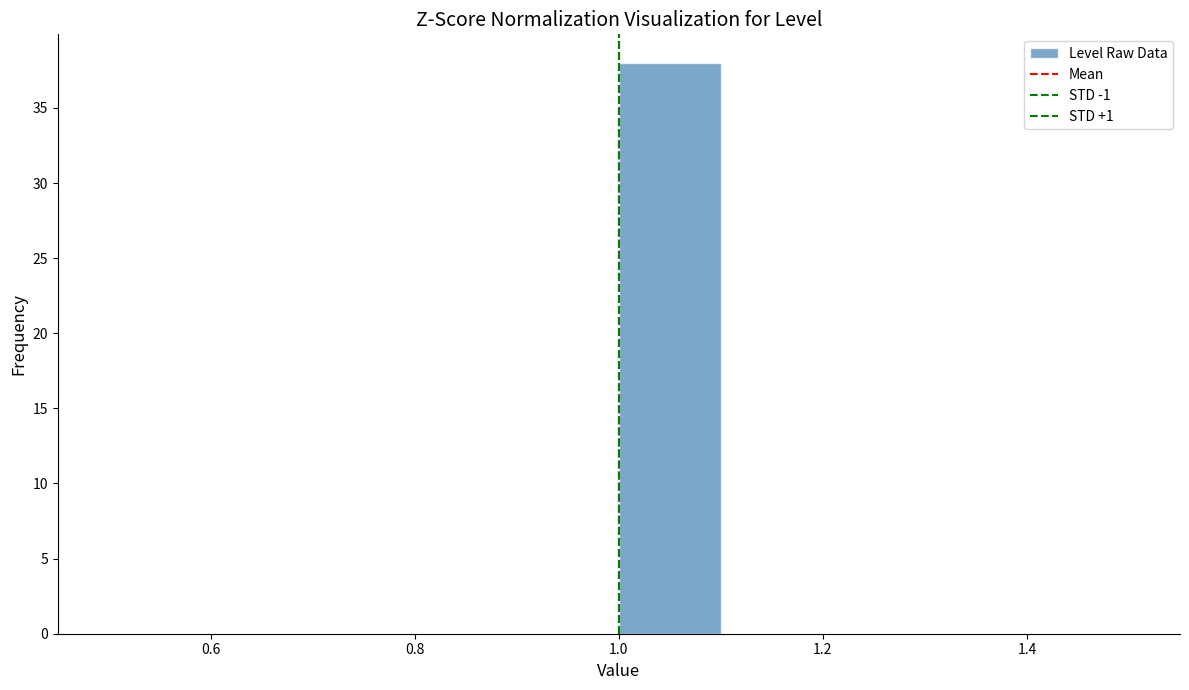

Which range on the x-axis has the tallest bar?

1.0 to 1.1